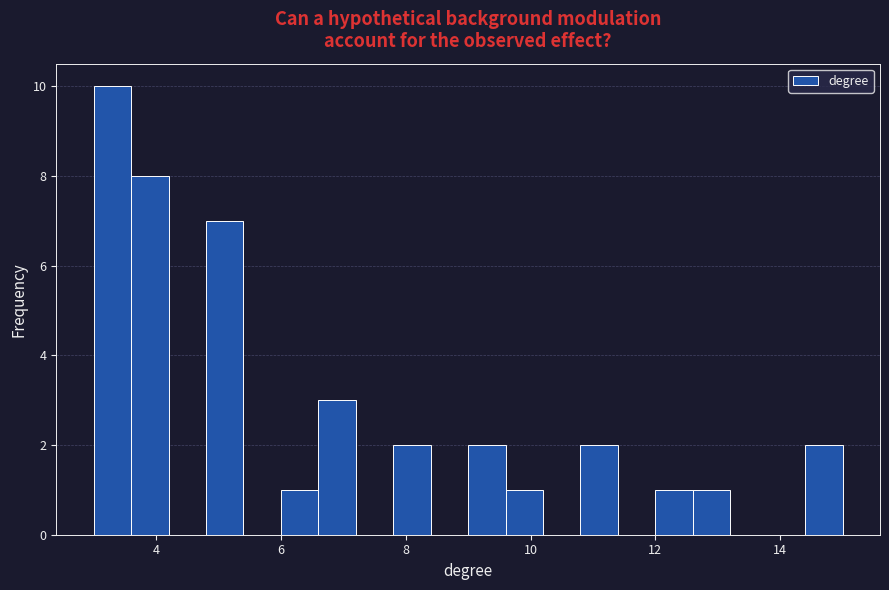

Read against the x-axis, roughly where is the centre of the tallest bar?

3.4